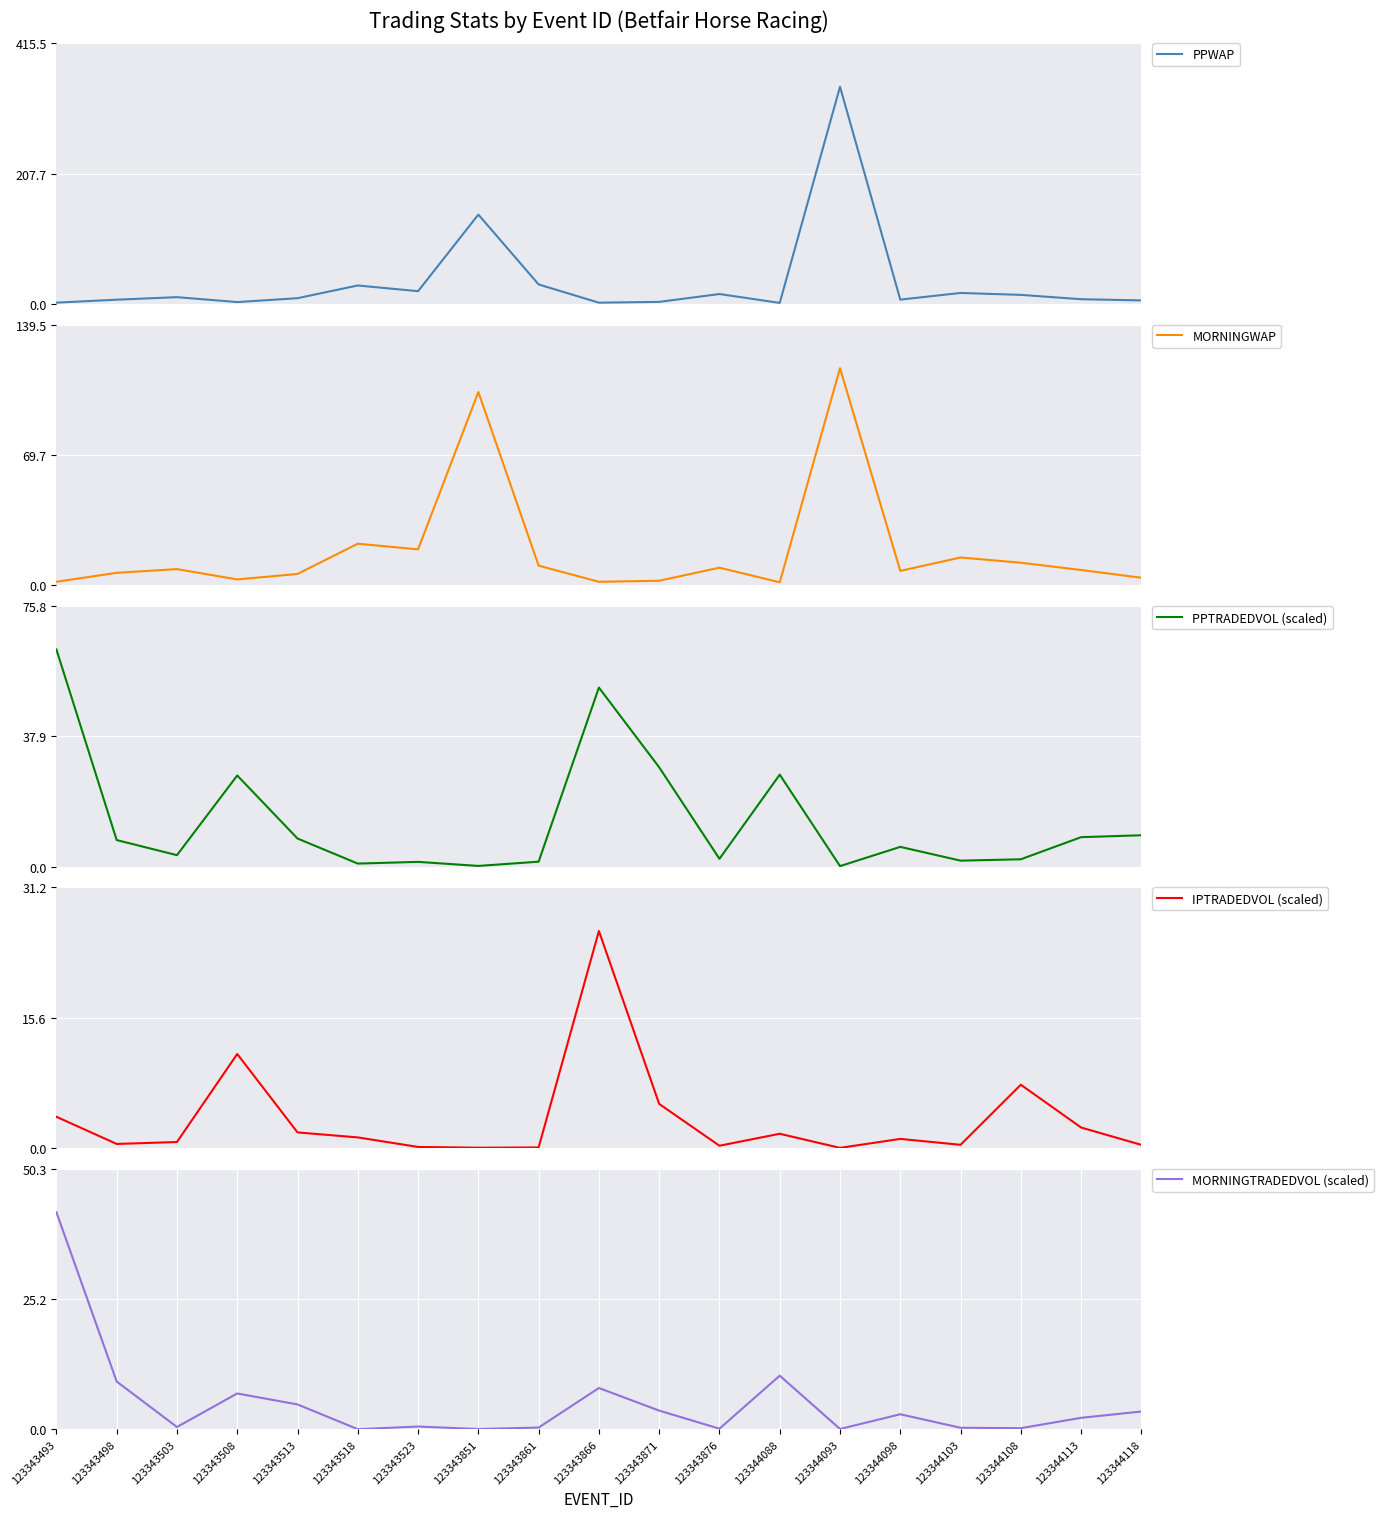

Rank the categories by MORNINGWAP value from highest to lowest.

123344093, 123343851, 123343518, 123343523, 123344103, 123344108, 123343861, 123343876, 123343503, 123344113, 123344098, 123343498, 123343513, 123344118, 123343508, 123343871, 123343493, 123343866, 123344088